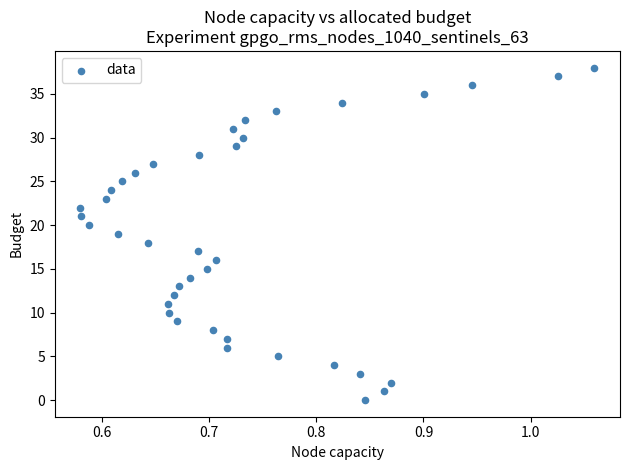

What is the range of Y values (max minus min)?

38